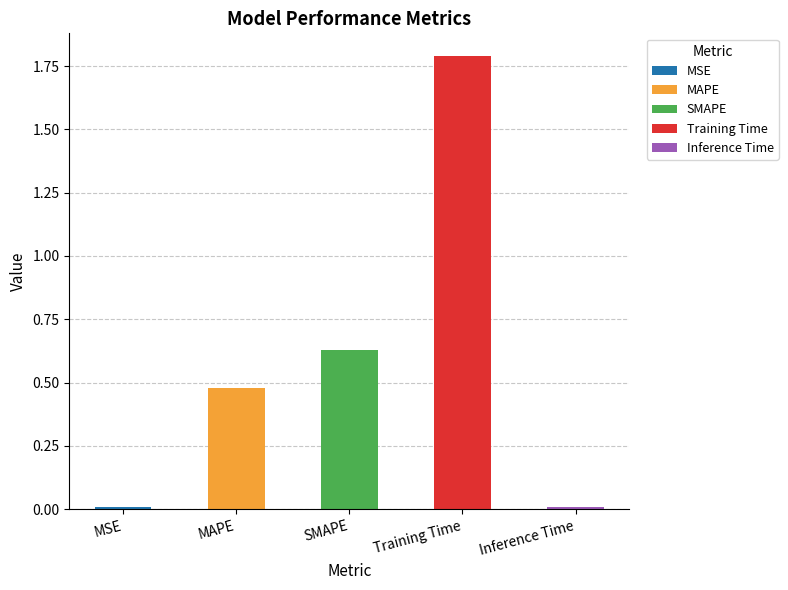

True or false: the data shows 0.3 at SMAPE.

False